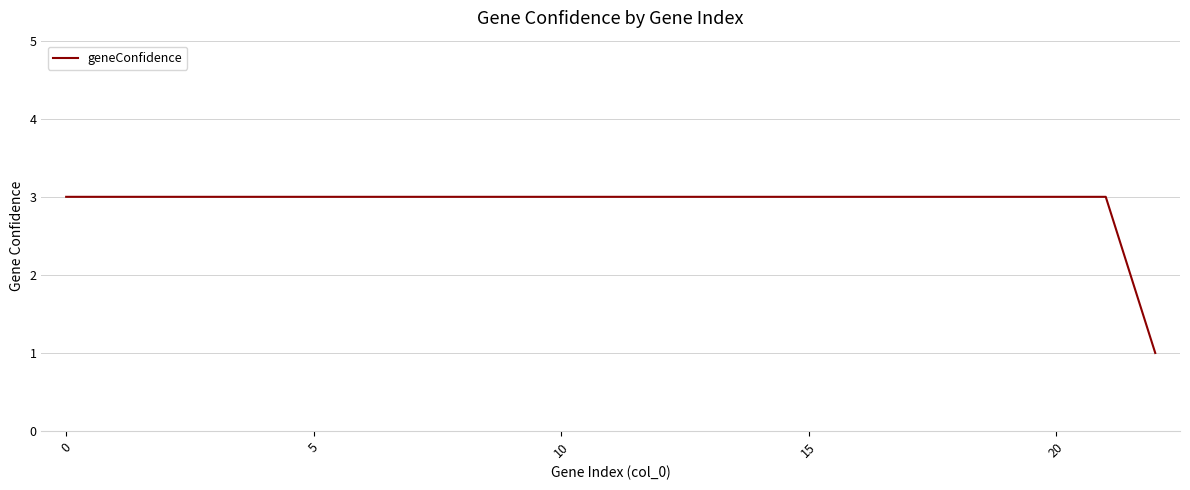

What is the maximum value shown in the chart?

3